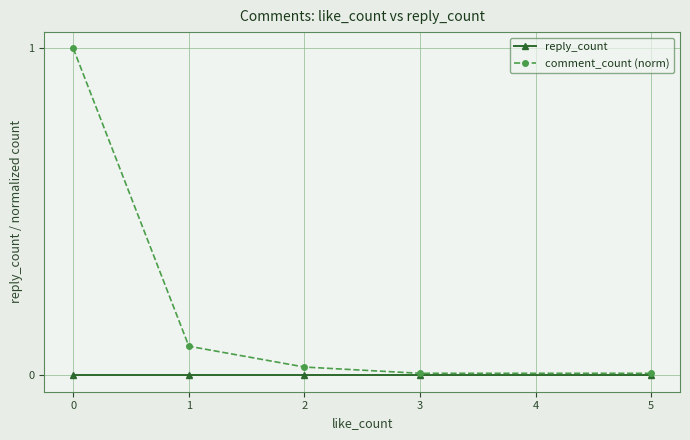

What is the greatest value displayed?

1.0